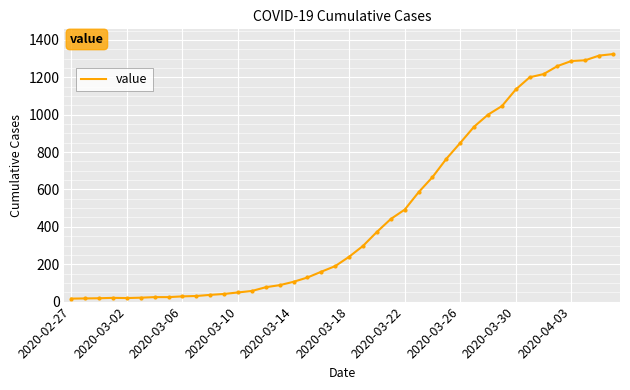

What is the difference between the maximum and minimum values?

1308